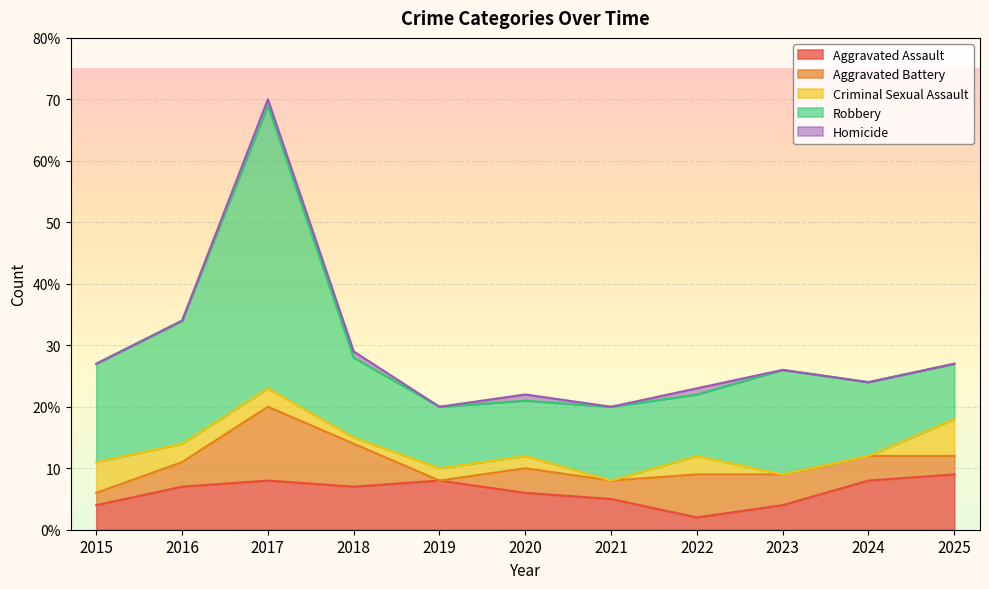

Read the Homicide value at 2022.

1